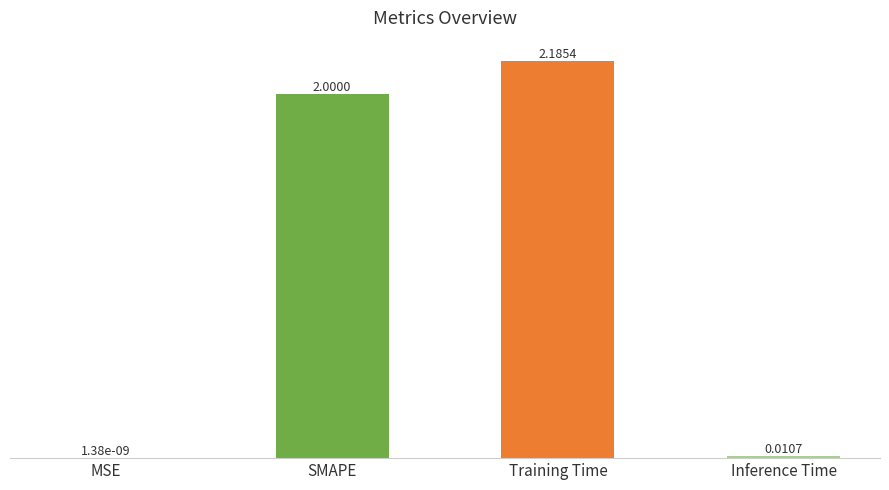

What is the sum of the values at SMAPE and Training Time?

4.2